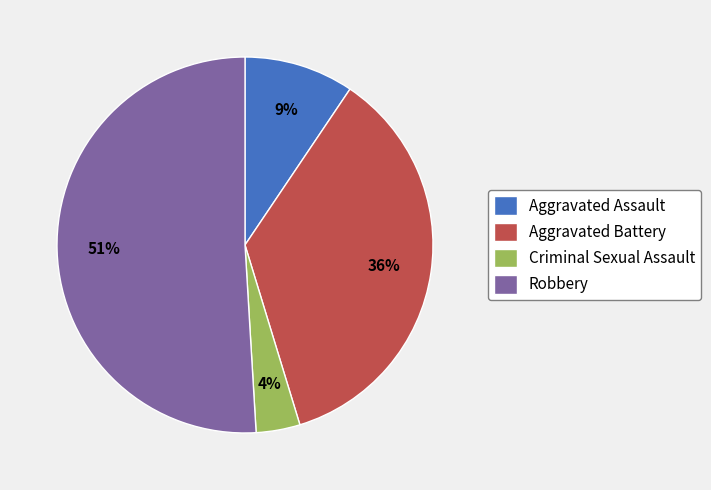

Which has a higher value, Aggravated Assault or Robbery?

Robbery